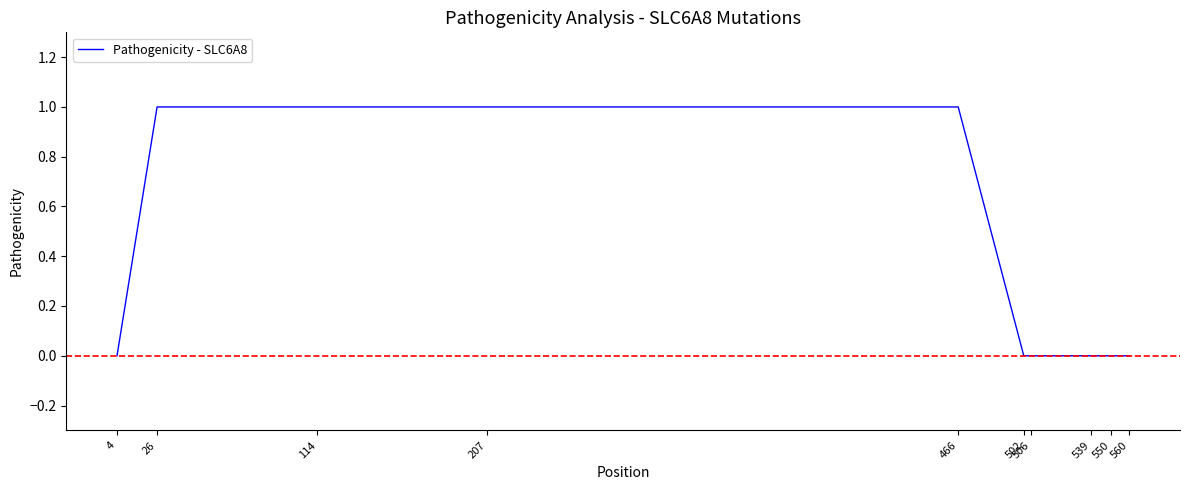

How many values are between 0 and 1?

10